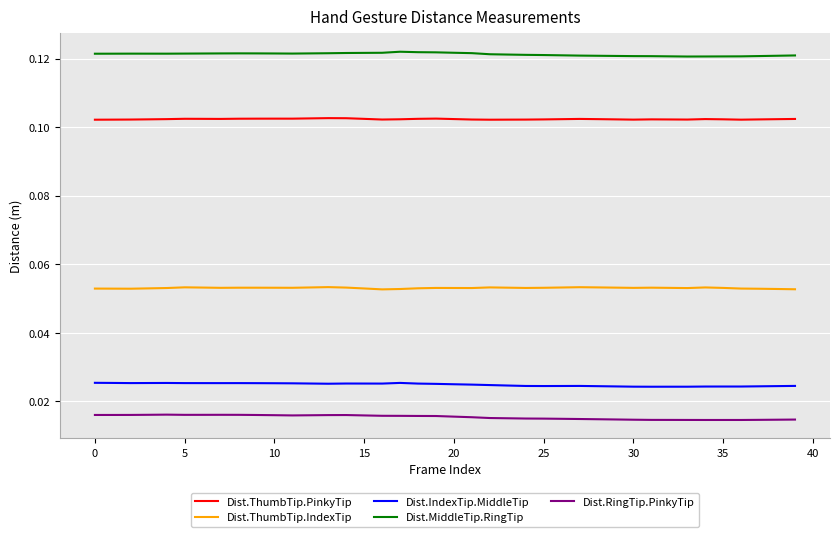

True or false: Dist.ThumbTip.PinkyTip and Dist.IndexTip.MiddleTip cross at least once.

False